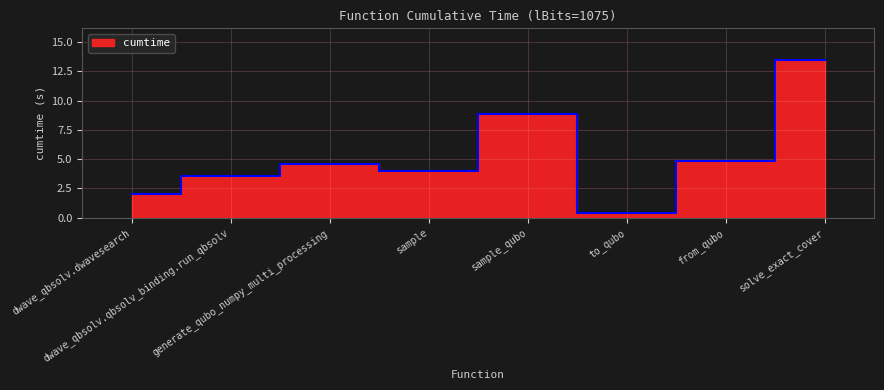

Reading left to right, transcribe all the data shown in this chart.

2.0	3.5	4.6	4.0	8.9	0.4	4.8	13.5